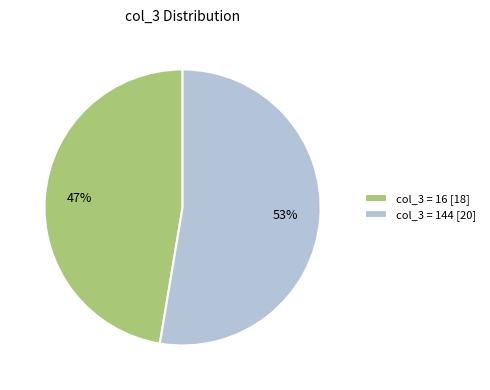

Is the sum of col_3 = 16 [18] and col_3 = 144 [20] greater than half?

Yes